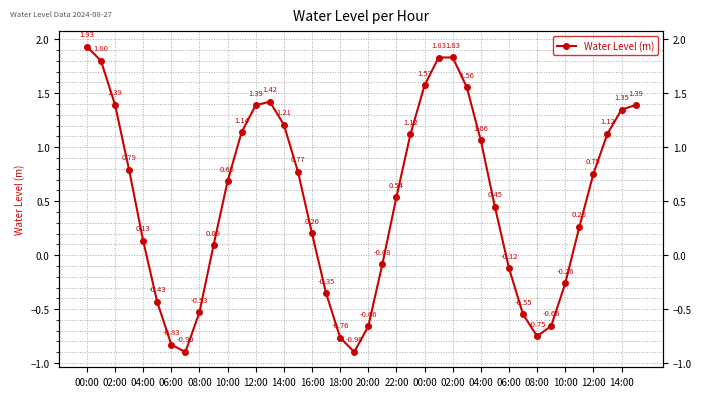

Reading right to left, extract all data points from this chart.

1.4	1.3	1.1	0.8	0.3	-0.3	-0.7	-0.8	-0.5	-0.1	0.4	1.1	1.6	1.8	1.8	1.6	1.1	0.5	-0.1	-0.7	-0.9	-0.8	-0.4	0.2	0.8	1.2	1.4	1.4	1.1	0.7	0.1	-0.5	-0.9	-0.8	-0.4	0.1	0.8	1.4	1.8	1.9